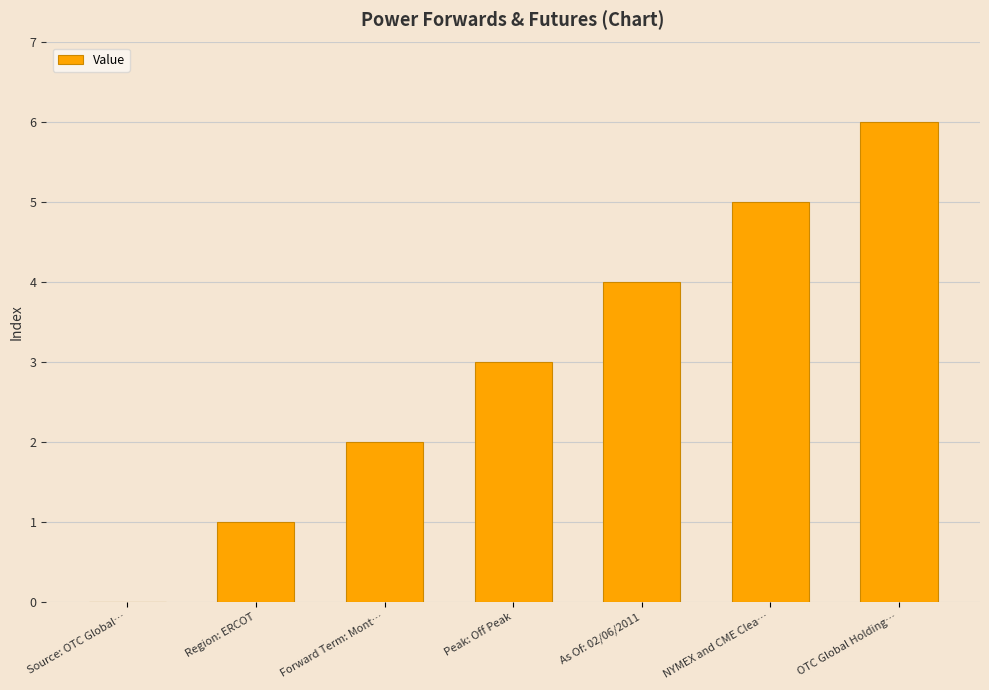

Reading left to right, extract all data points from this chart.

0	1	2	3	4	5	6